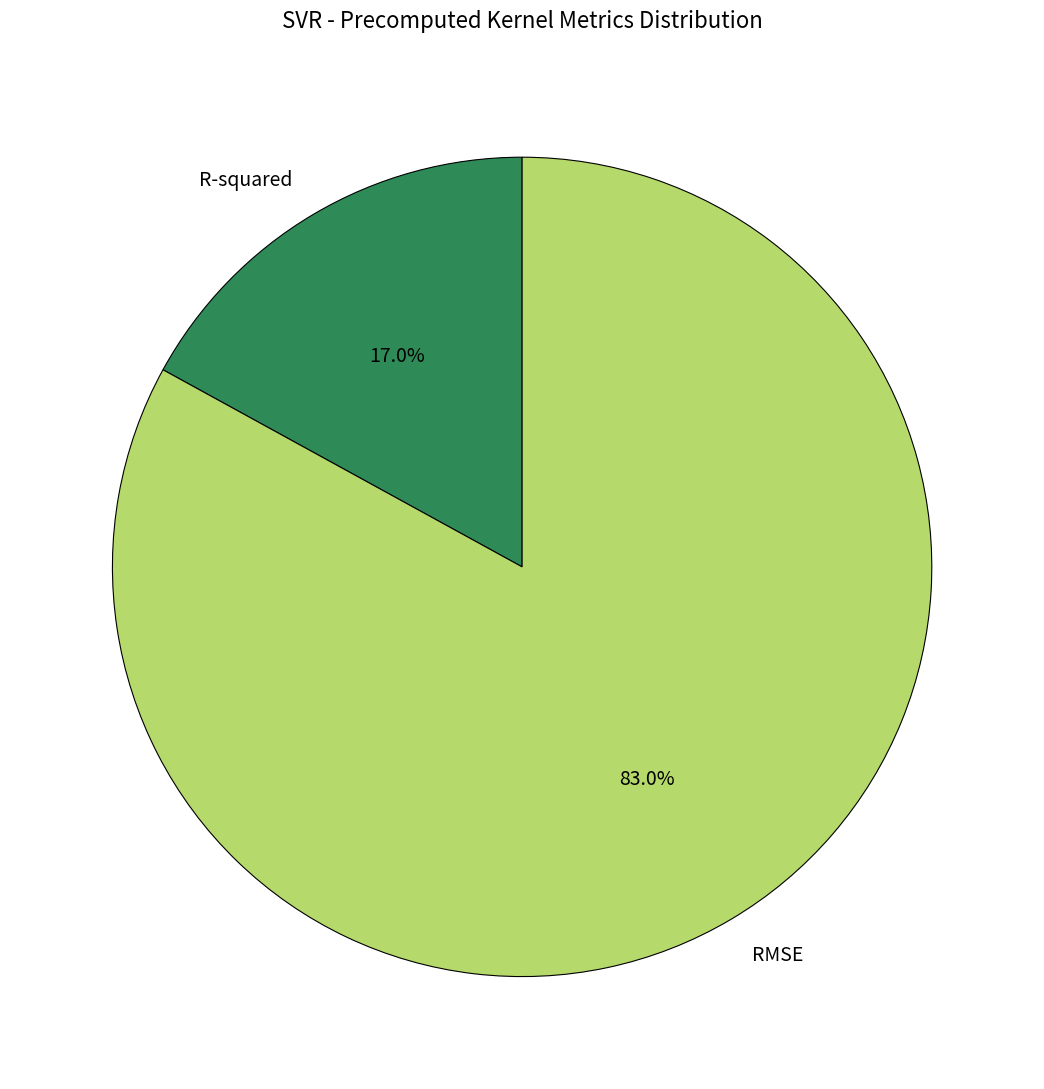

Count the number of slices in the pie.

2